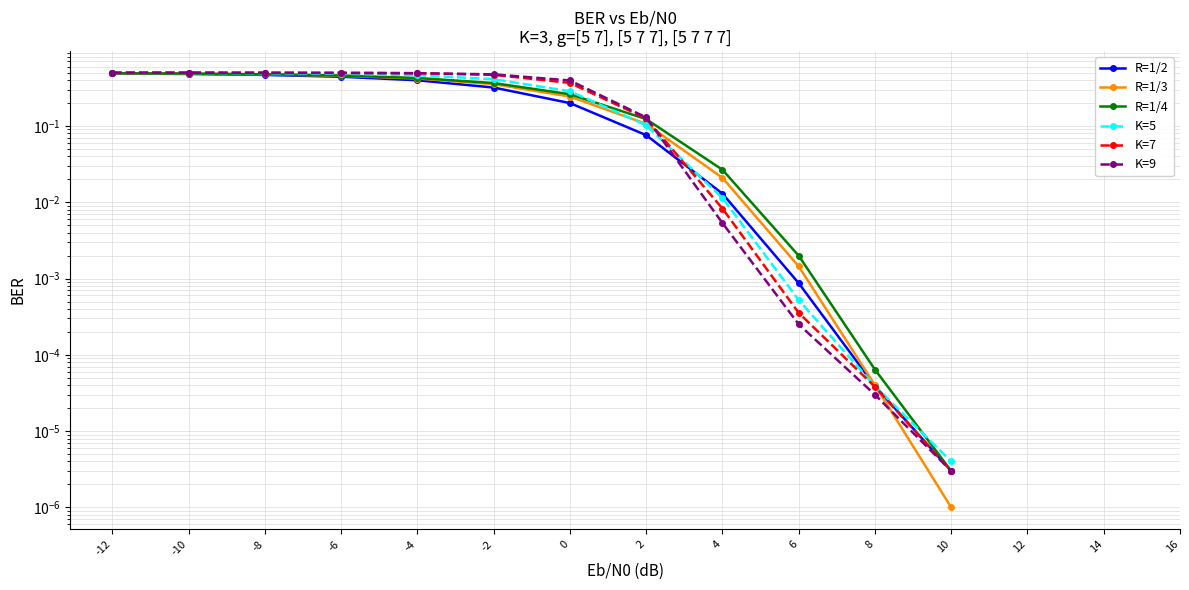

Reading right to left, what are all the values shown in this chart?

R=1/2: 10=0.0	8=0.0	6=0.0	4=0.0	2=0.1	0=0.2	-2=0.3	-4=0.4	-6=0.4	-8=0.5	-10=0.5	-12=0.5
R=1/3: 10=0.0	8=0.0	6=0.0	4=0.0	2=0.1	0=0.2	-2=0.4	-4=0.4	-6=0.5	-8=0.5	-10=0.5	-12=0.5
R=1/4: 10=0.0	8=0.0	6=0.0	4=0.0	2=0.1	0=0.3	-2=0.4	-4=0.4	-6=0.5	-8=0.5	-10=0.5	-12=0.5
K=5: 10=0.0	8=0.0	6=0.0	4=0.0	2=0.1	0=0.3	-2=0.4	-4=0.5	-6=0.5	-8=0.5	-10=0.5	-12=0.5
K=7: 10=0.0	8=0.0	6=0.0	4=0.0	2=0.1	0=0.4	-2=0.5	-4=0.5	-6=0.5	-8=0.5	-10=0.5	-12=0.5
K=9: 10=0.0	8=0.0	6=0.0	4=0.0	2=0.1	0=0.4	-2=0.5	-4=0.5	-6=0.5	-8=0.5	-10=0.5	-12=0.5